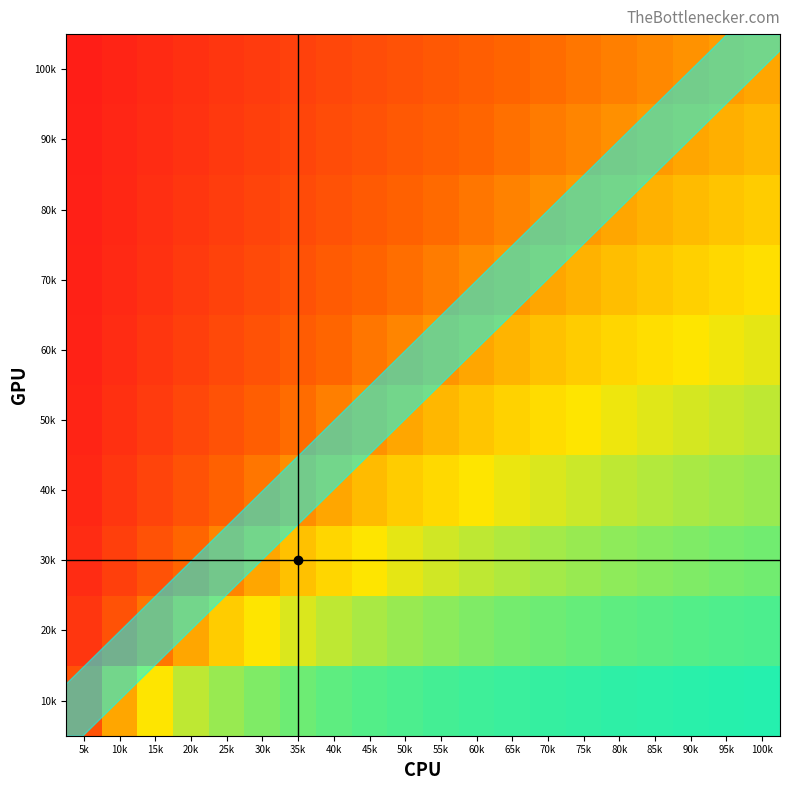

Which has a higher value, 65k or 40k?

65k